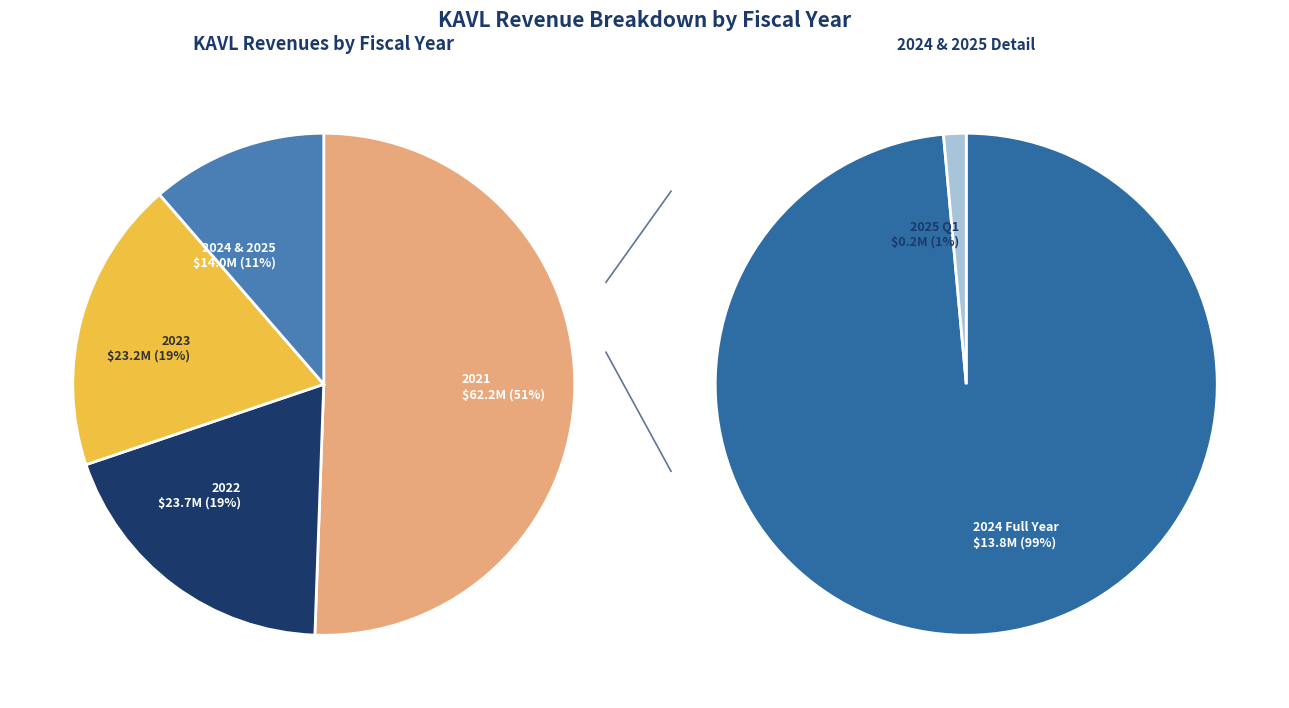

Is it true that 2024 Q4 is 11% of the pie?

False